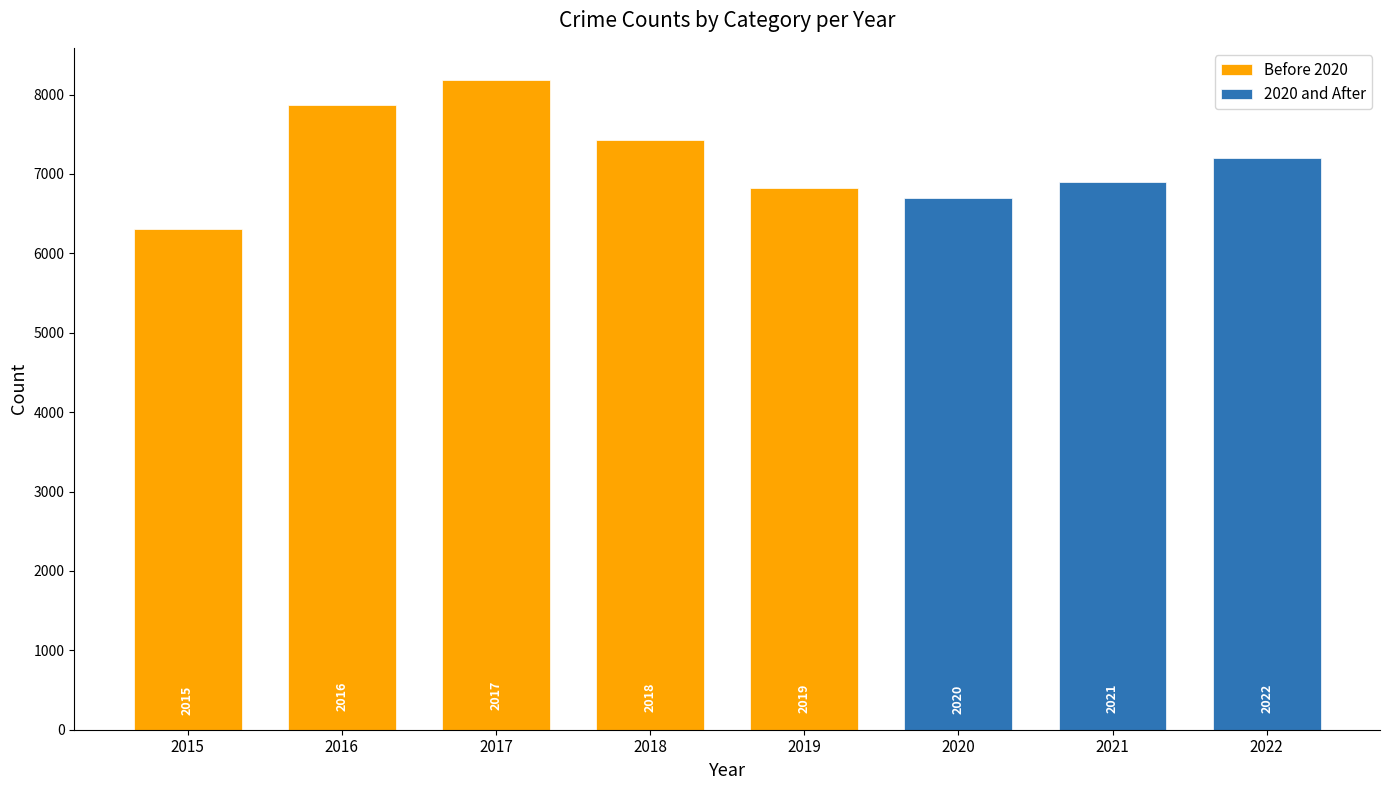

Rank the series at 2018 from highest to lowest value.

Before 2020, 2020 and After